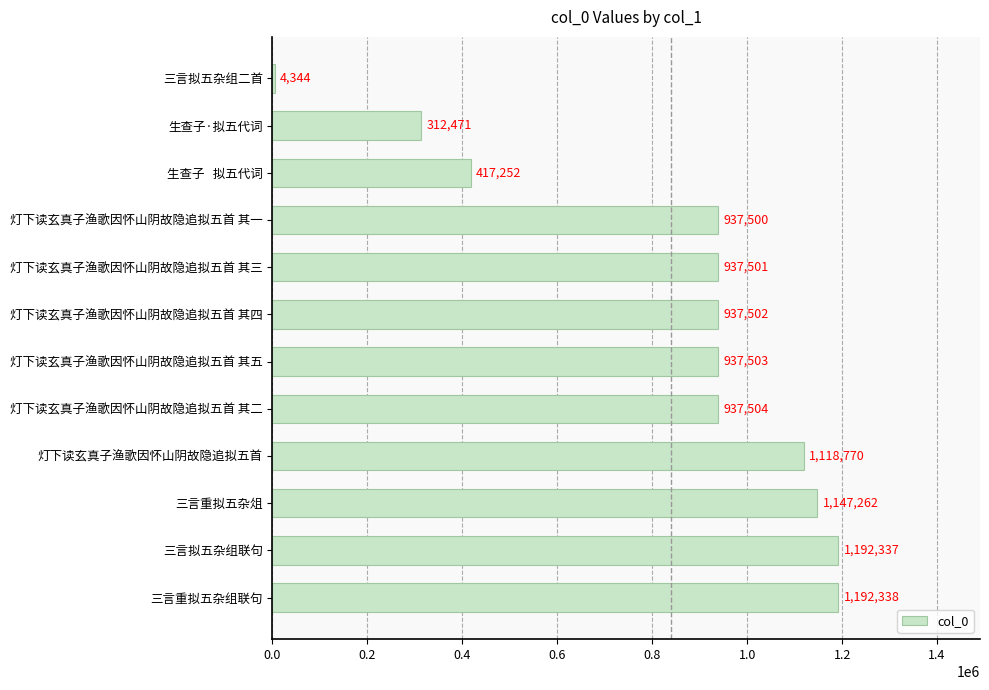

What is the change in value from 三言拟五杂组联句 to 灯下读玄真子渔歌因怀山阴故隐追拟五首 其四?

-254835